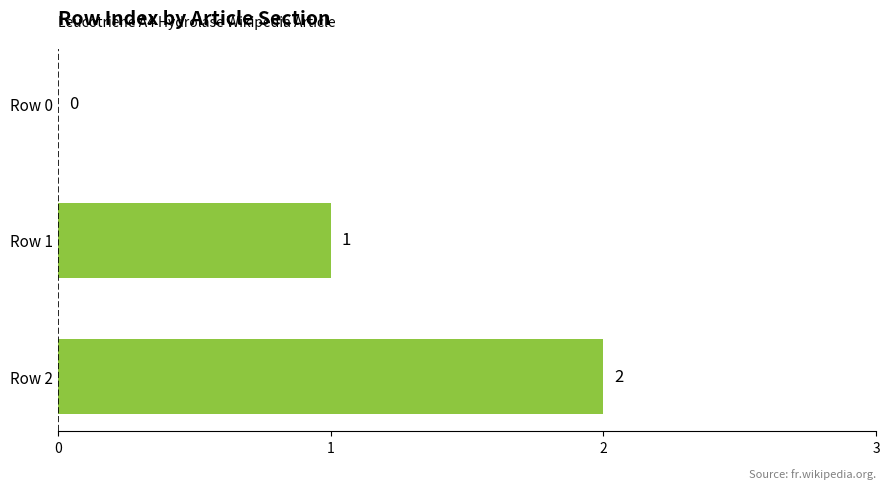

Are the bars horizontal?

Yes